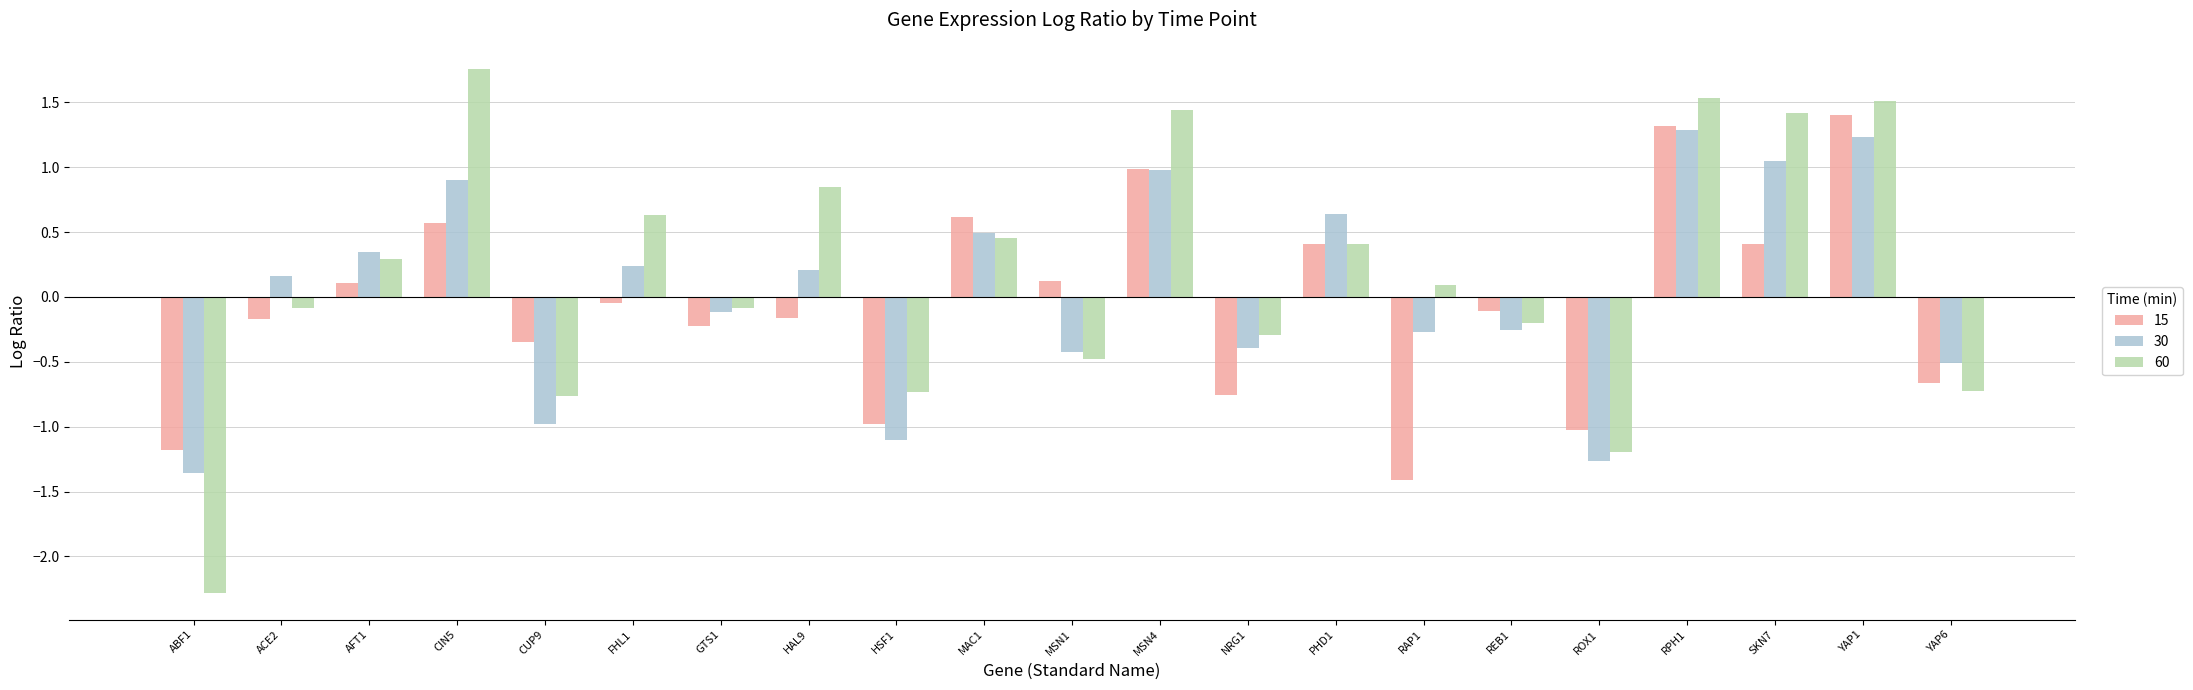

Does the chart contain stacked bars?

No